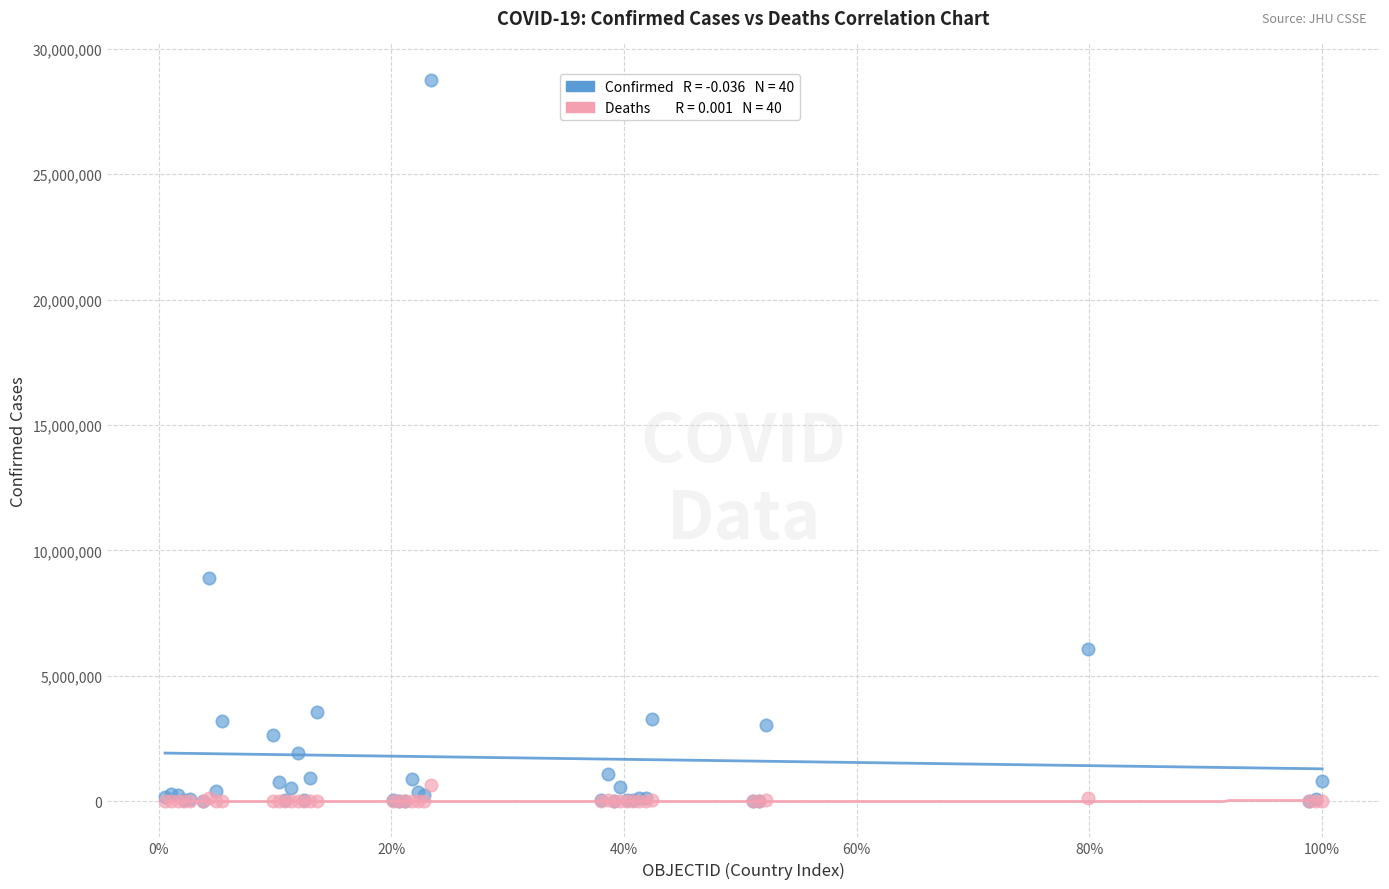

Across all series, what Y value is closest to 14388400?

8897178